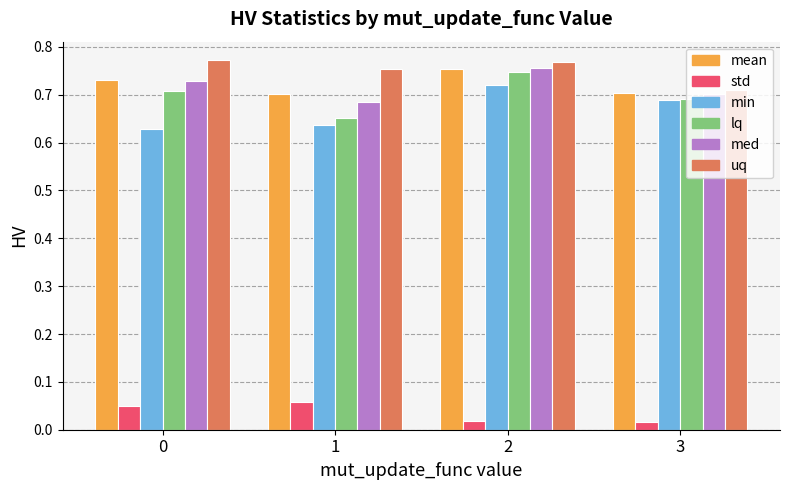

What are all the series names shown in the legend?

mean, std, min, lq, med, uq